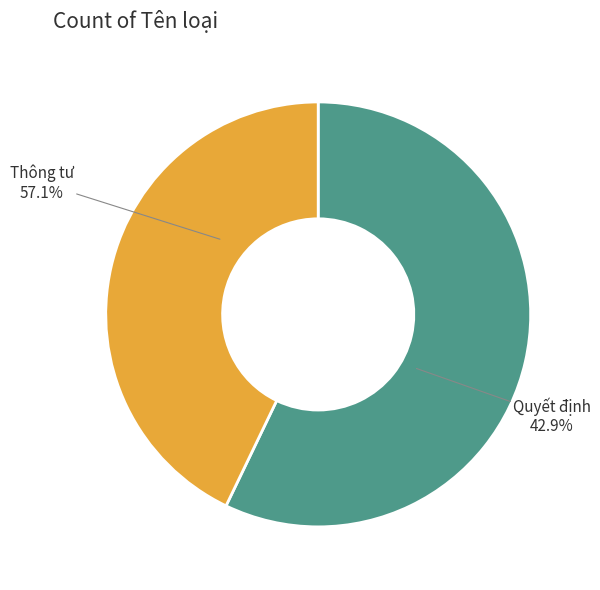

How many slices are in this pie chart?

2